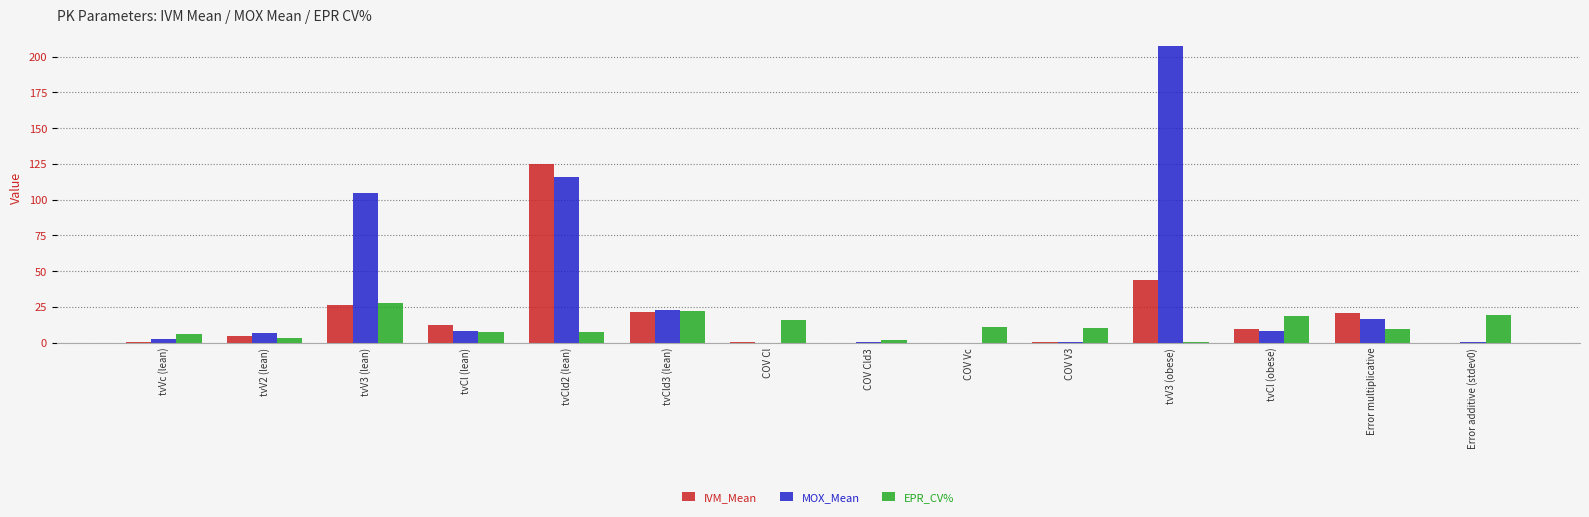

How many values in the MOX_Mean series are below 7?

7